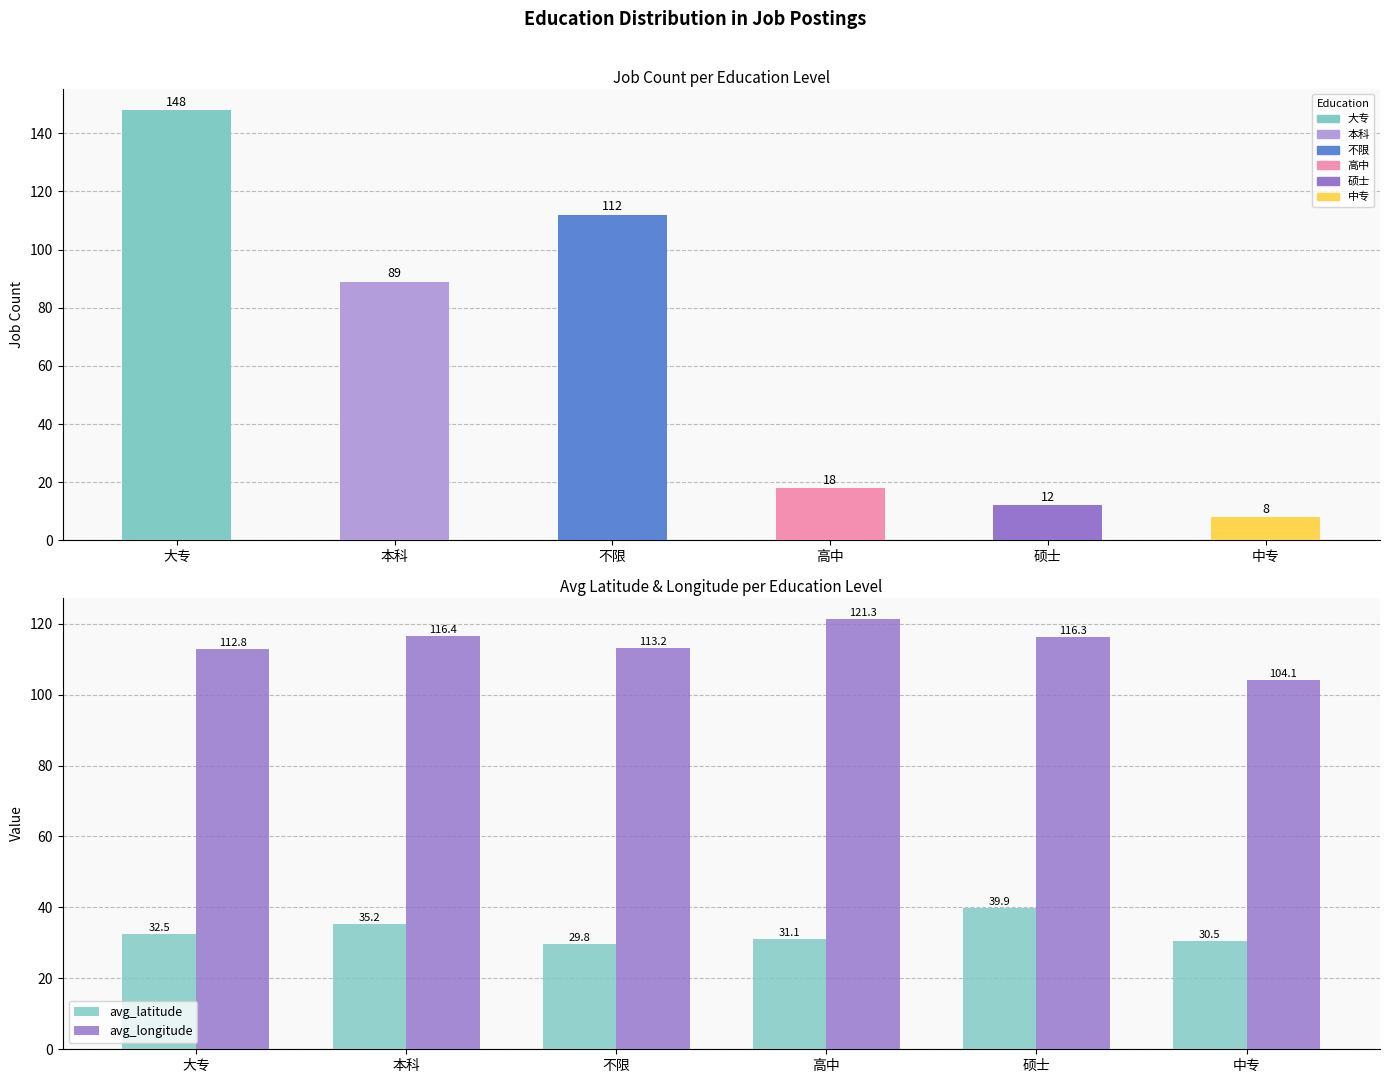

Is the value of avg_latitude at 本科 greater than the value of avg_longitude at 中专?

No